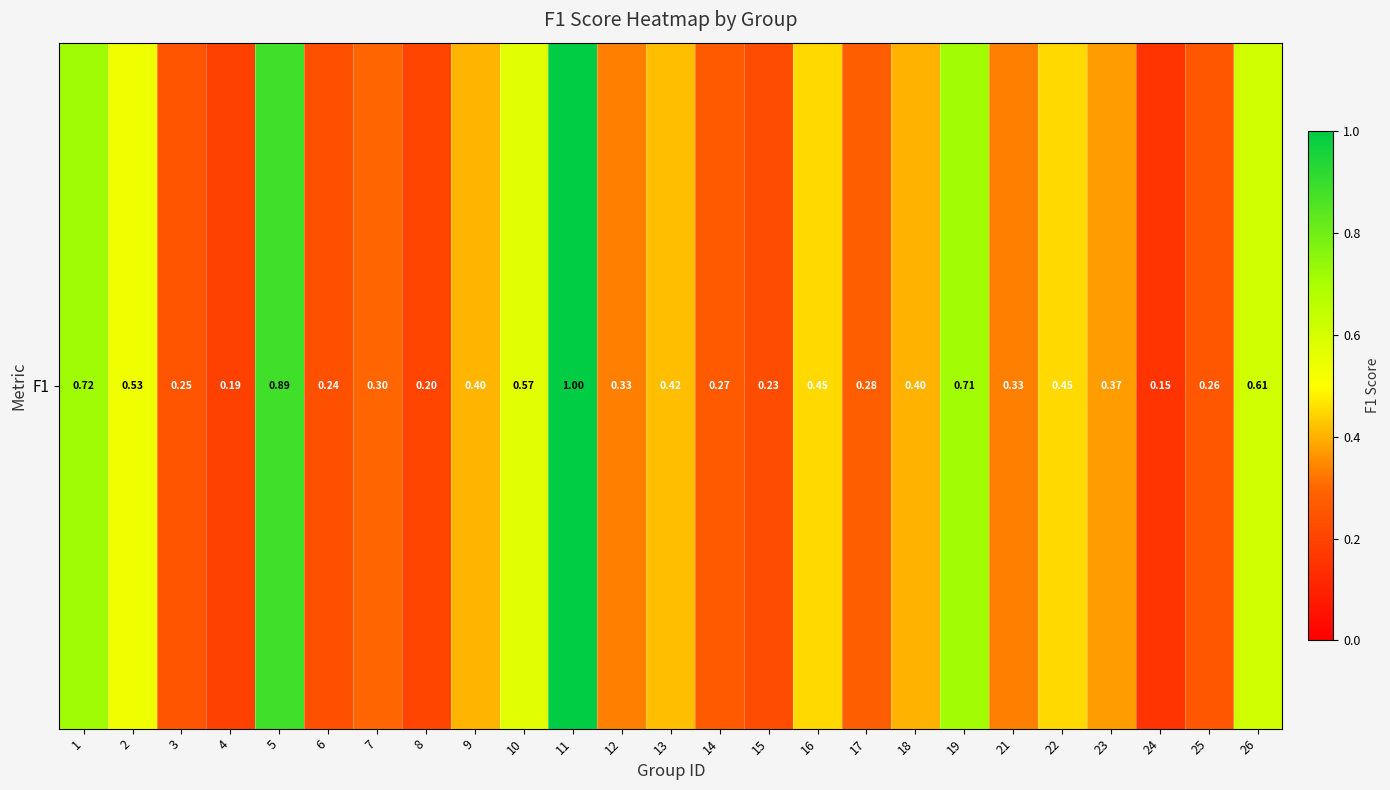

What is the greatest value displayed?

1.0